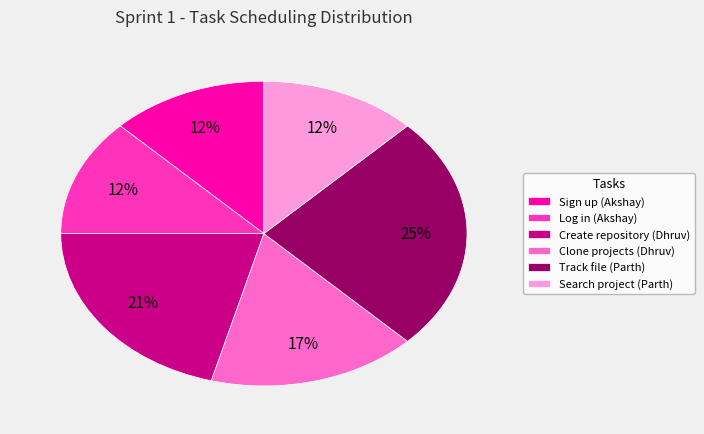

Do Track file (Parth) and Log in (Akshay) together represent more than half of the pie?

No